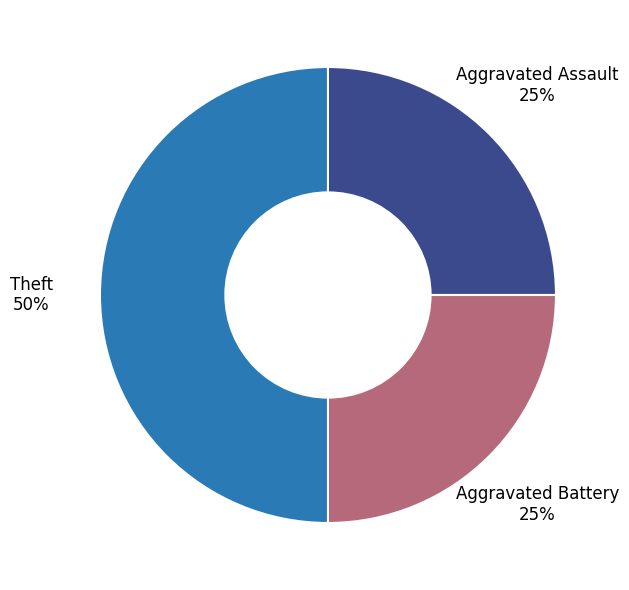

Is the sum of Aggravated Battery and Theft greater than half?

Yes